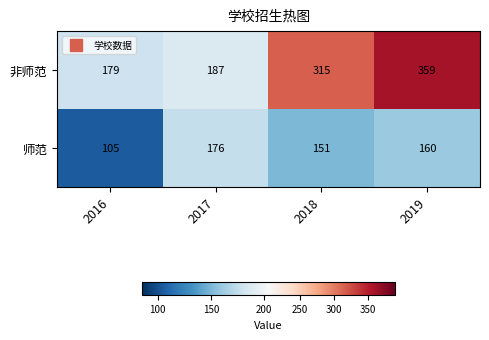

At which label is 师范 closest to 140?

2018